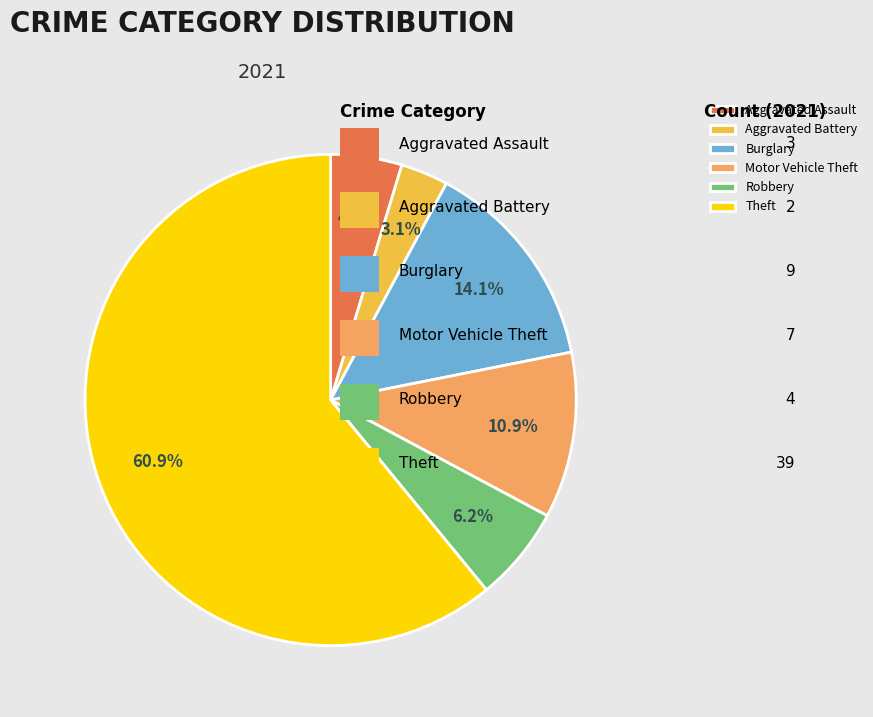

To the nearest percent, what is the difference between the largest and smallest slice percentages?

58%